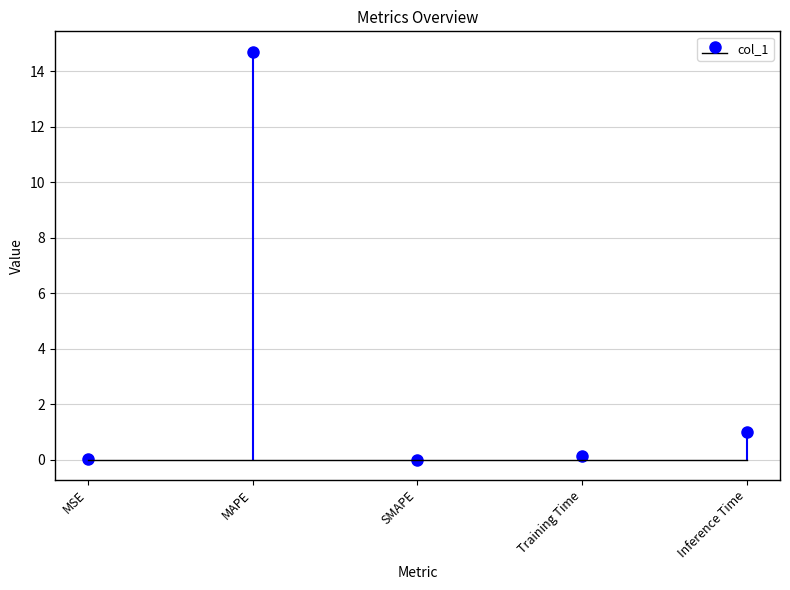

Reading left to right, extract all data points from this chart.

0.0	14.7	0.0	0.1	1.0